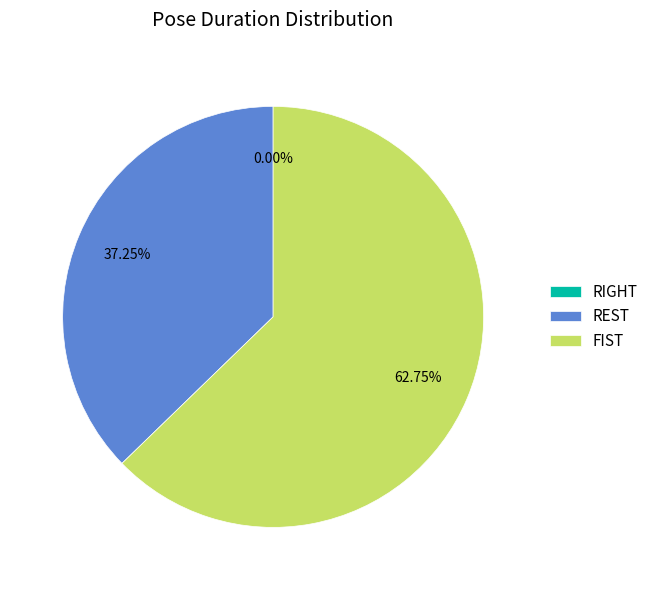

To the nearest percent, what is the difference between the largest and smallest slice percentages?

63%